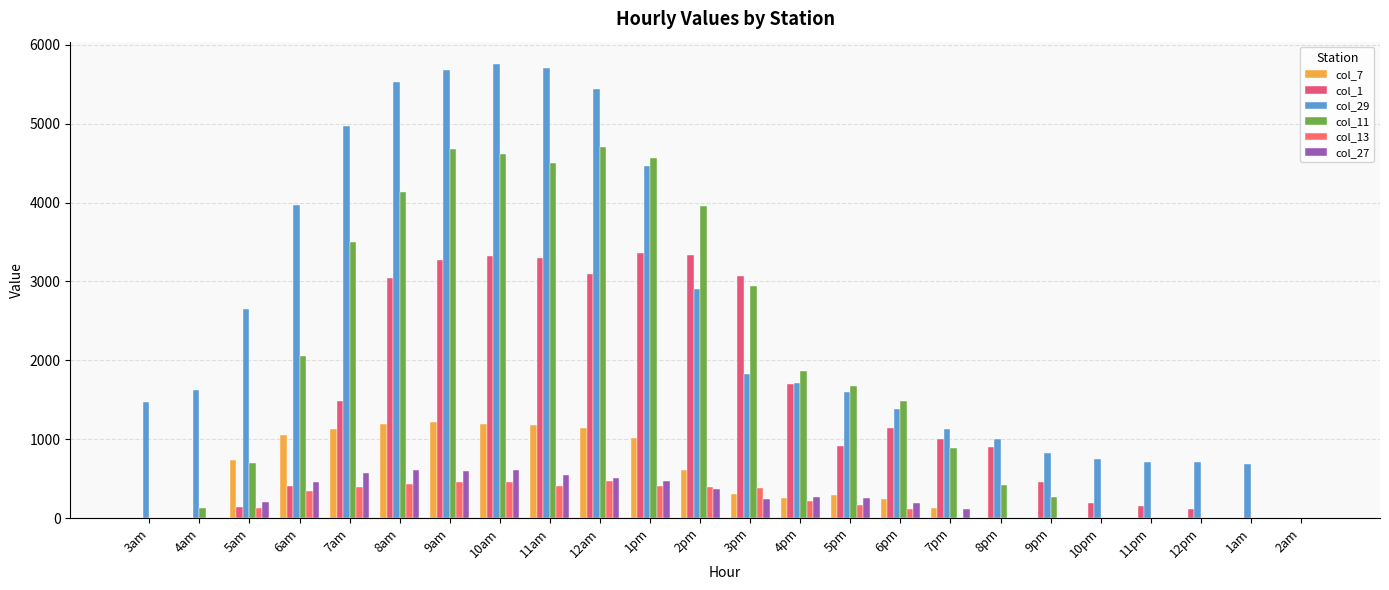

Are the bars horizontal?

No